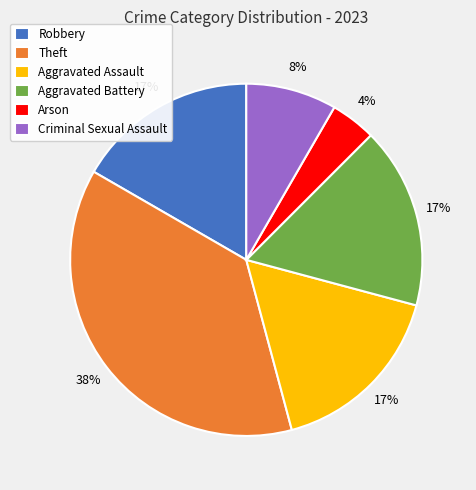

Is the sum of Aggravated Assault and Criminal Sexual Assault greater than half?

No